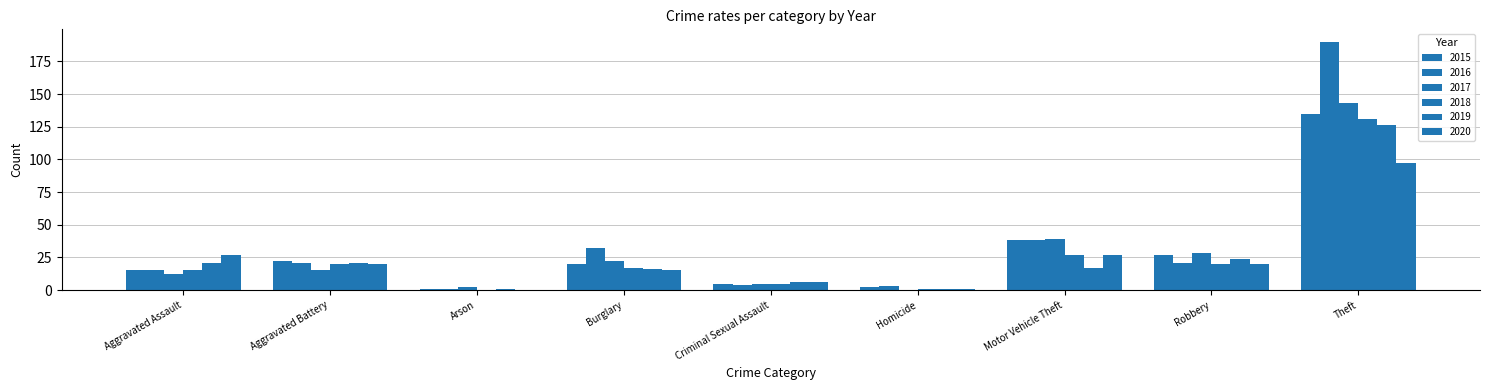

How many data points does each series have?

9